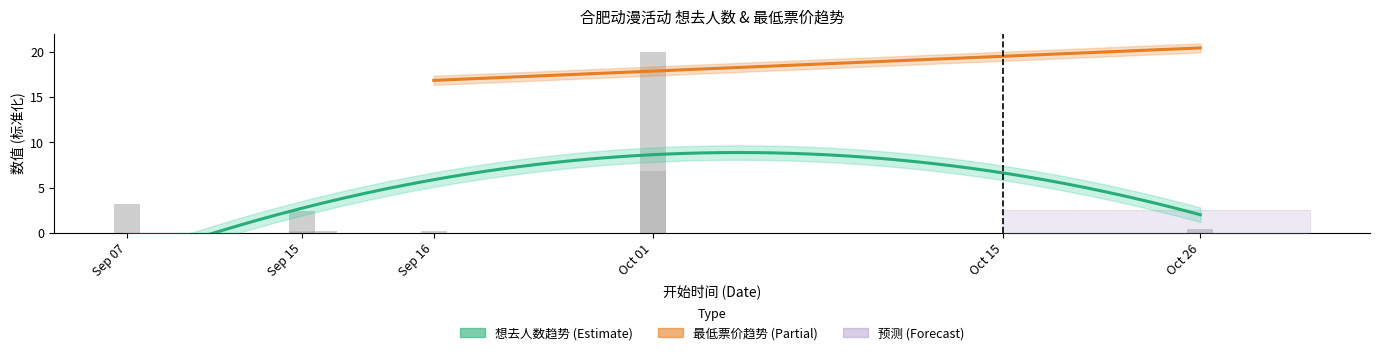

Between 2024-10-01 and 2024-09-21, which is larger?

2024-10-01